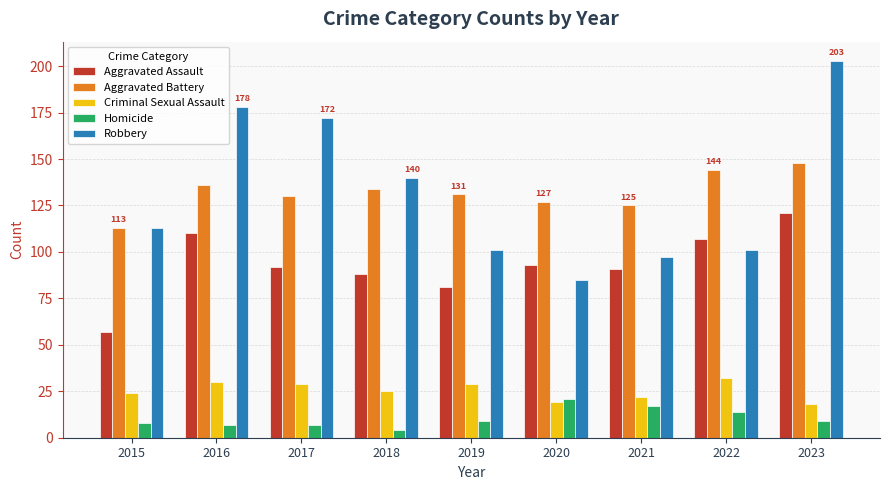

What is the value of the Aggravated Assault bar at the 7th from the left?

91